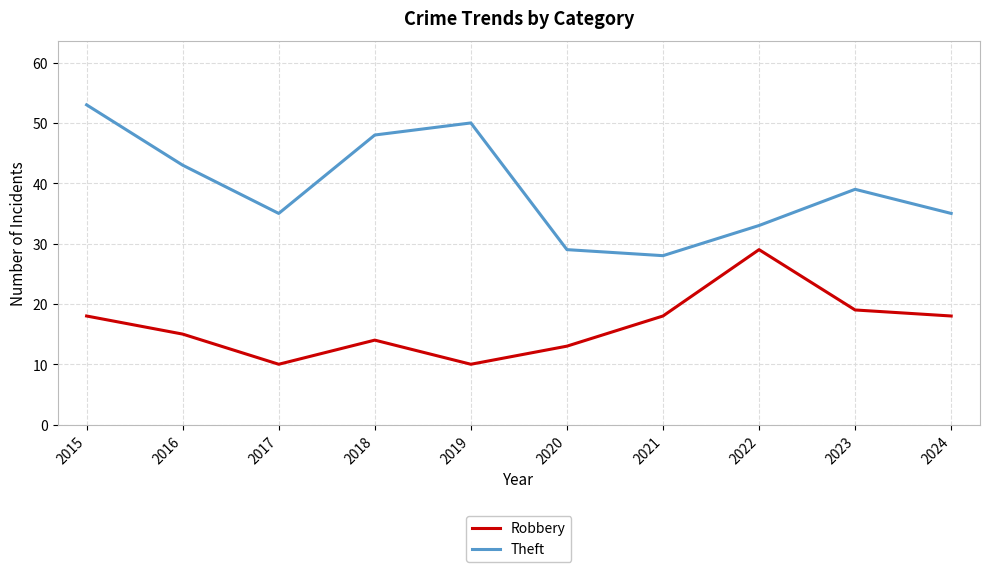

What is the smallest value displayed?

10